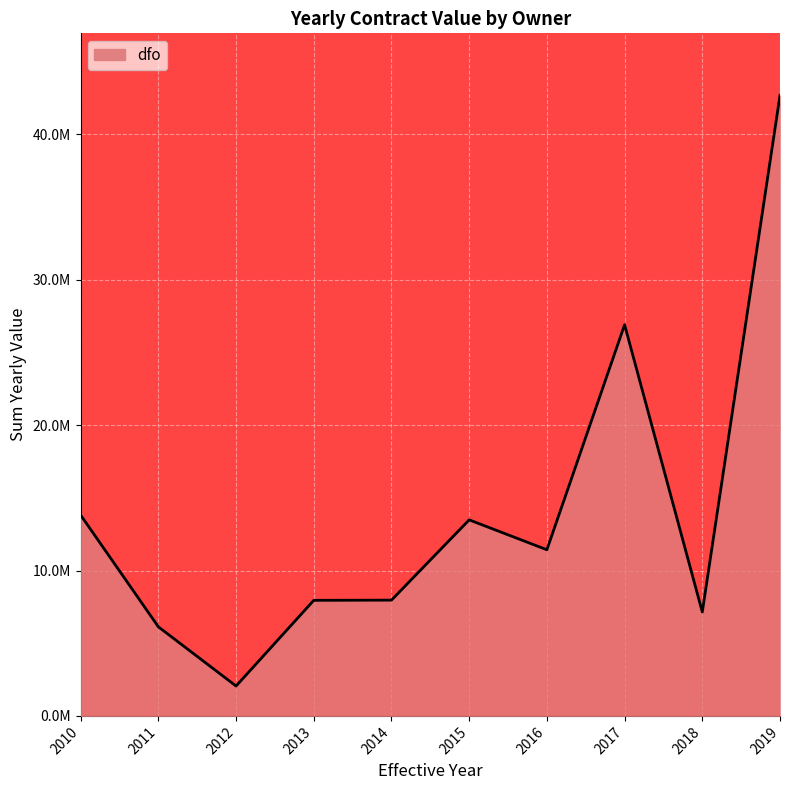

What is the difference between the values at 2015 and 2013?

5536192.7